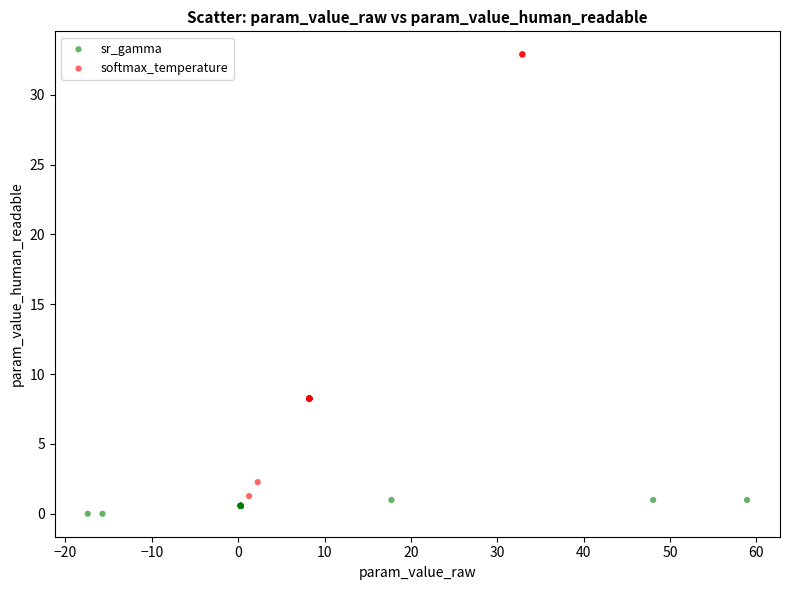

Which series reaches the maximum Y coordinate?

softmax_temperature